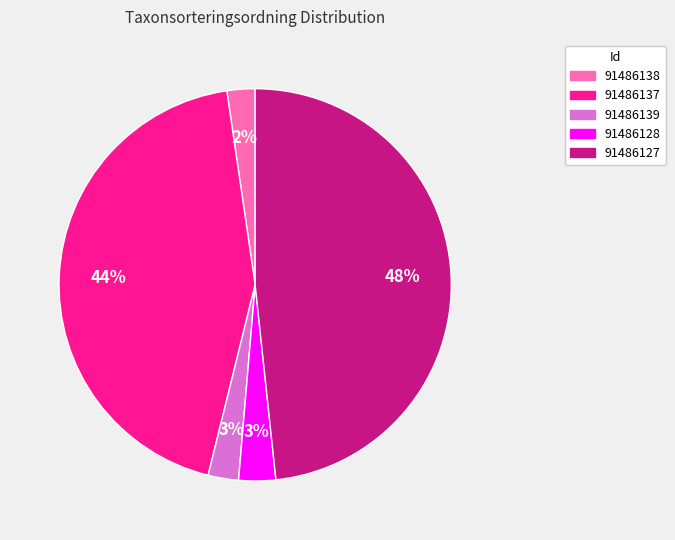

To the nearest percent, what is the difference between the 91486127 and 91486137 slice percentages?

4%